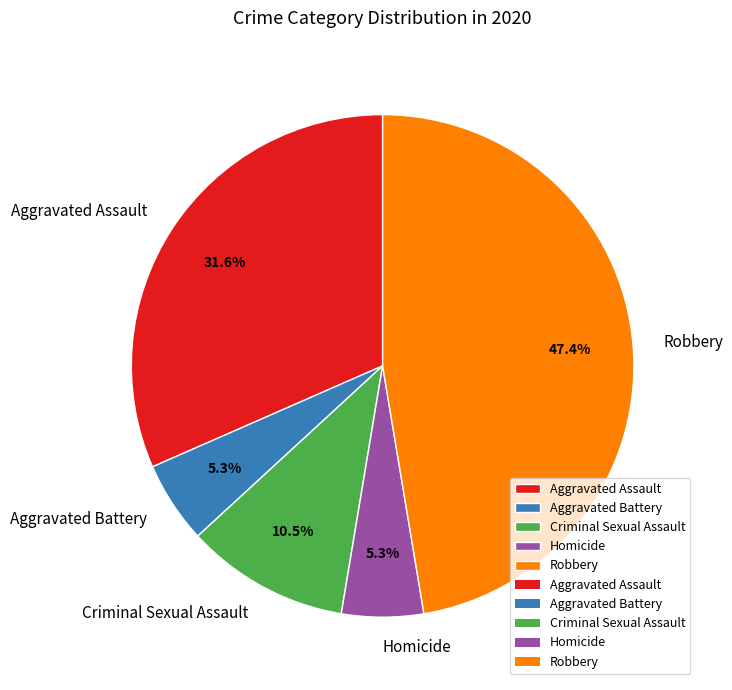

Does any single category account for the majority?

No